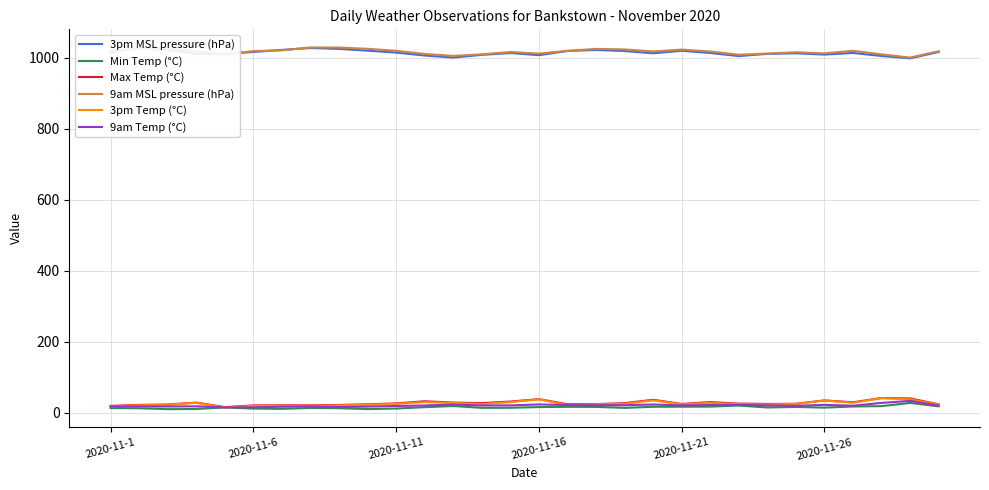

True or false: 9am Temp (°C) and 9am MSL pressure (hPa) cross at least once.

False